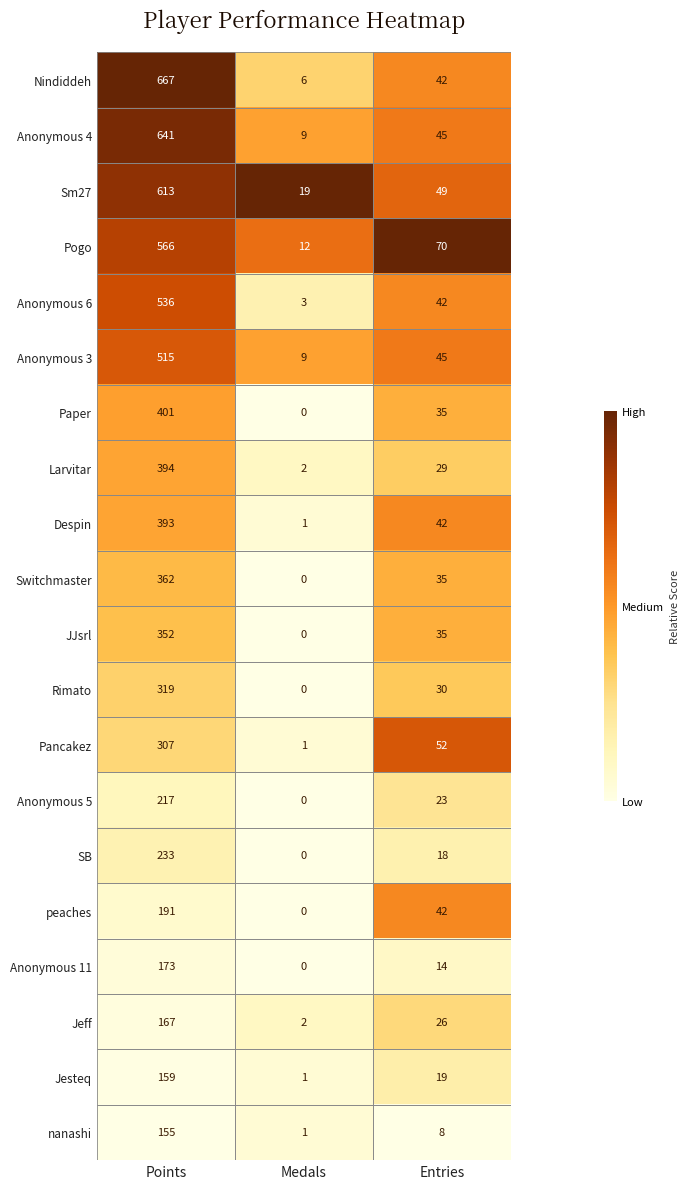

At how many categories does at least one series exceed 0?

3